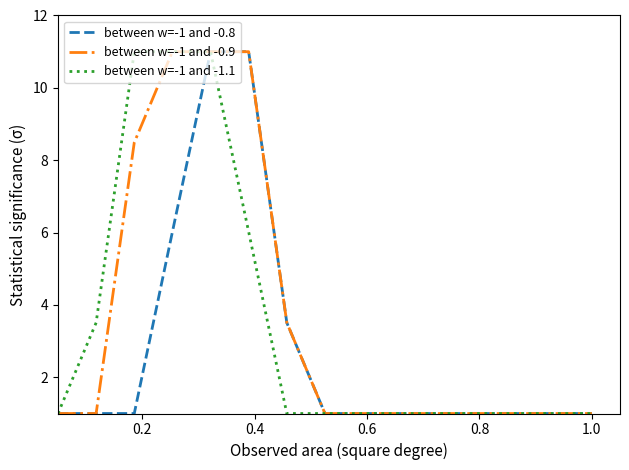

What is the greatest value displayed?

11.0